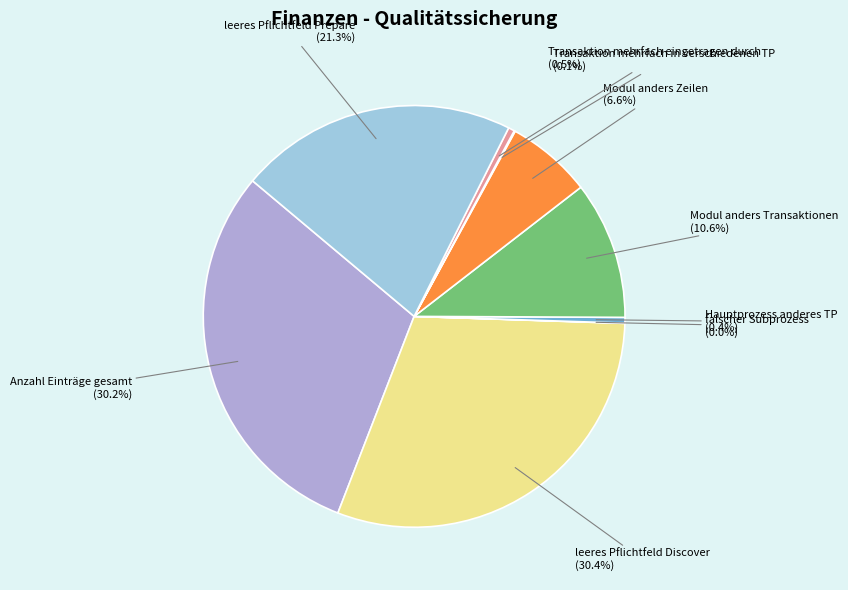

To the nearest percent, what portion does Modul anders Transaktionen represent?

11%